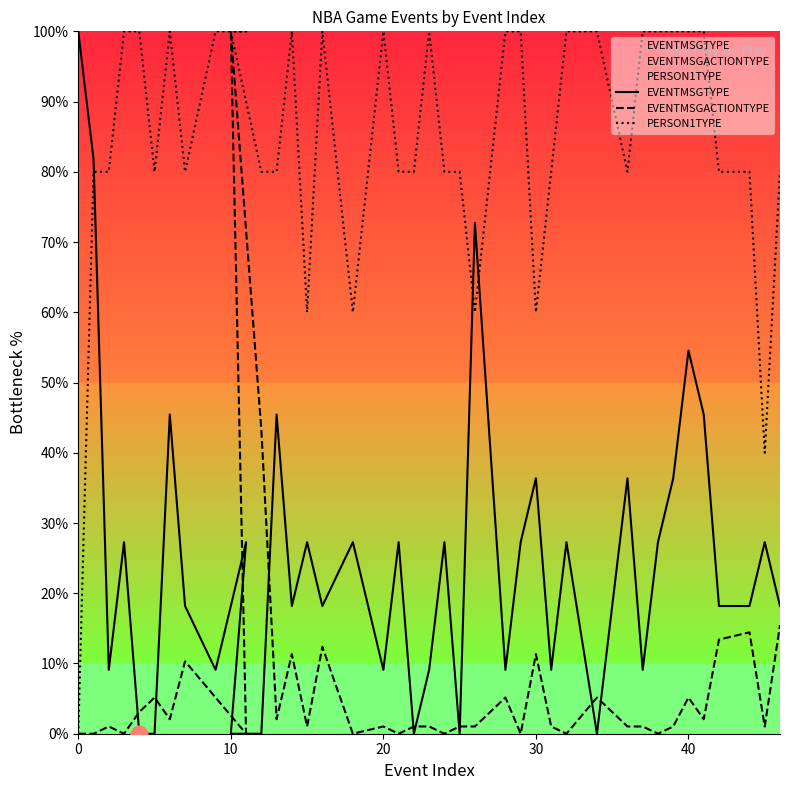

At which category is the sum across all series the highest?

10